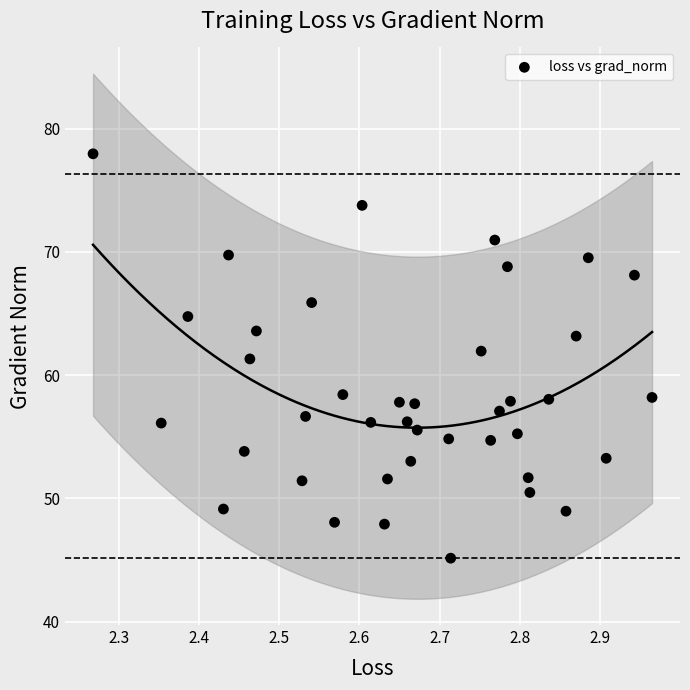

What is the range of X values (max minus min)?

0.7